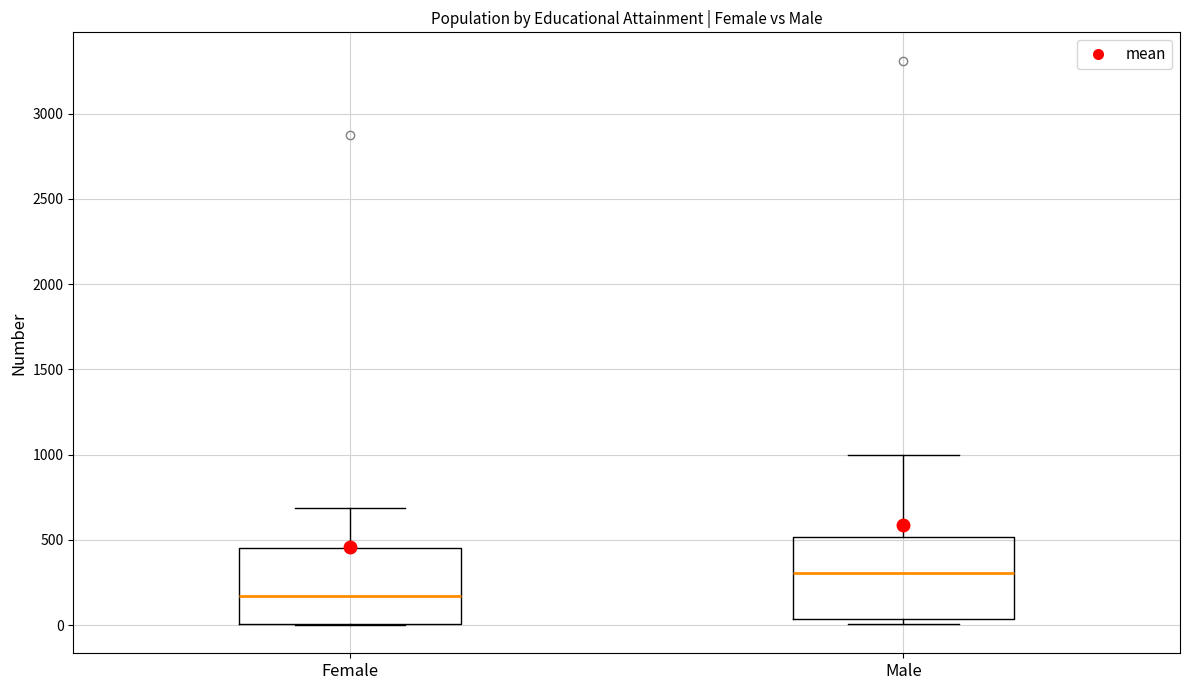

Reading left to right, read every box against the y-axis: the position of its median line, the range the box covers, and the ends of its whiskers. The values are not printed on the chart, so give them approximately, as read against the axis.

Female: median 150, box 0 to 450, whiskers 0 to 700
Male: median 300, box 50 to 500, whiskers 0 to 1000